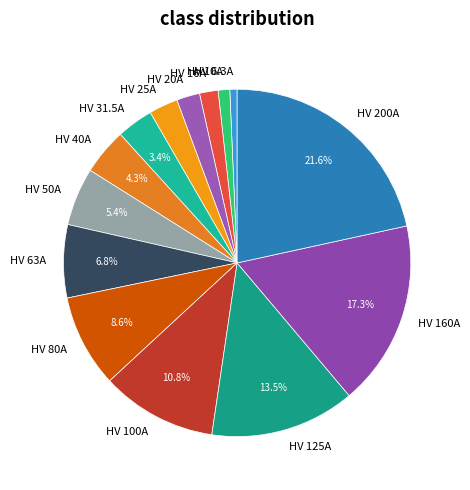

Which slice is the largest?

HV 200A